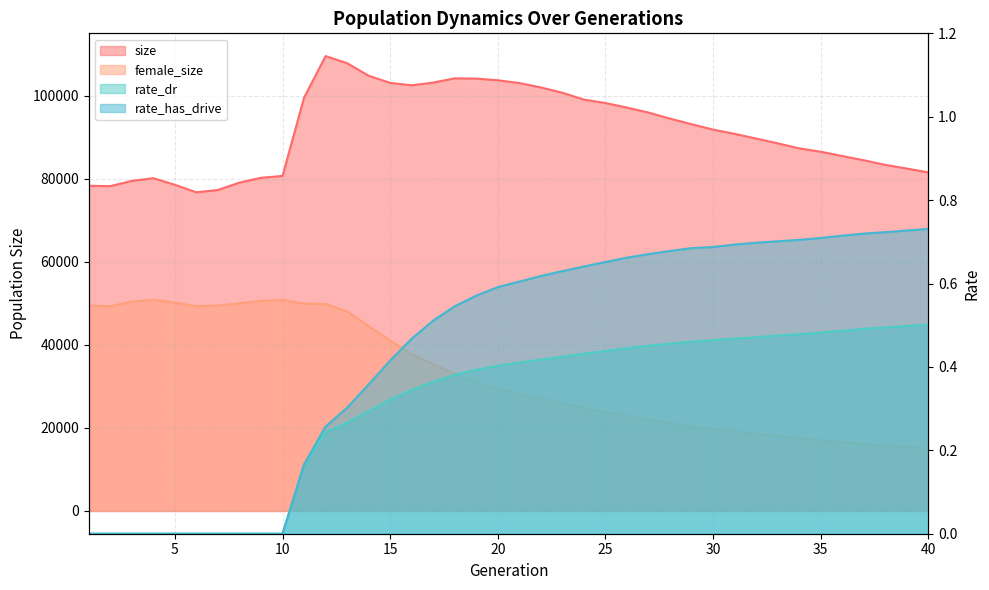

Count the rate_dr values in the range 0 to 1.

40